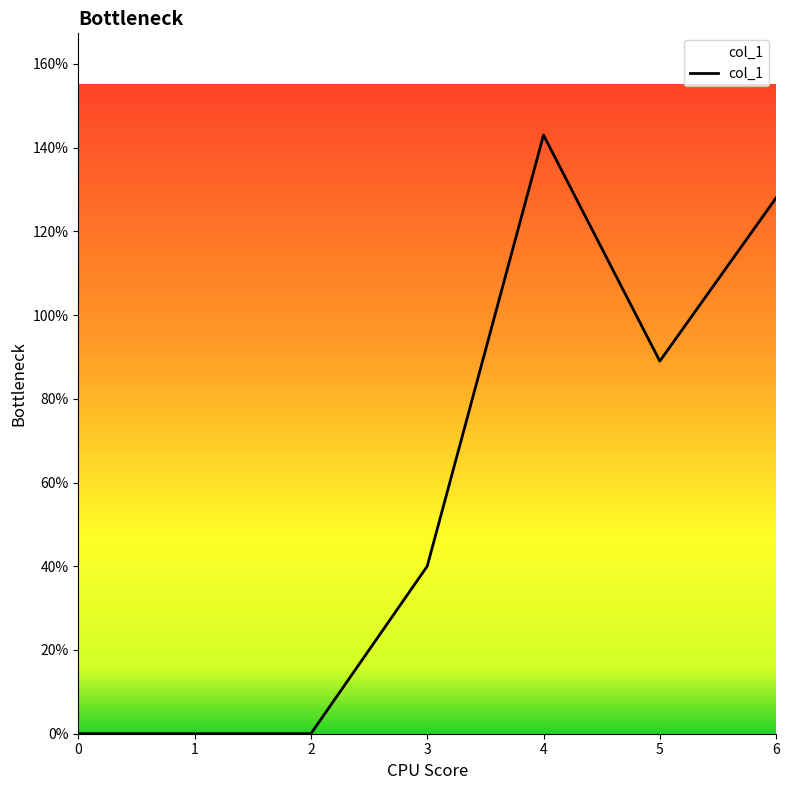

Where is the data nearest to the value 71?

5